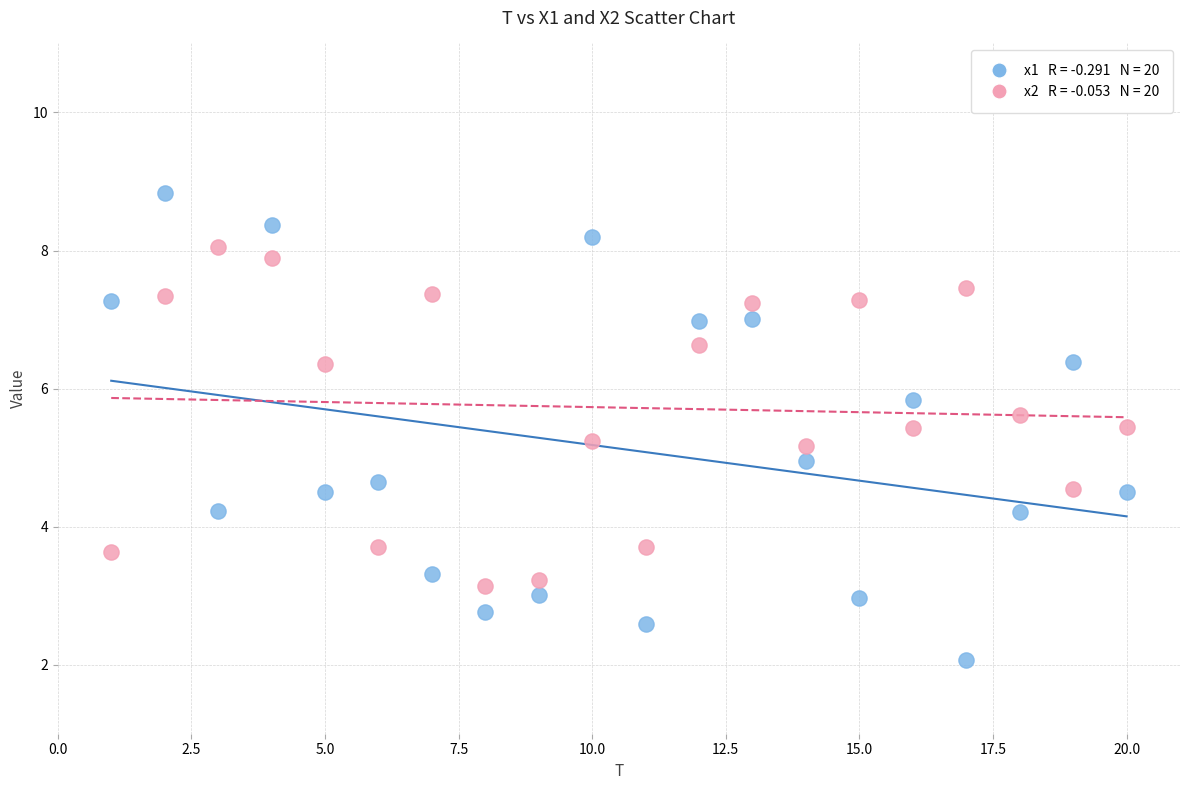

Across all data points, what is the range of X values (max minus min)?

19.0